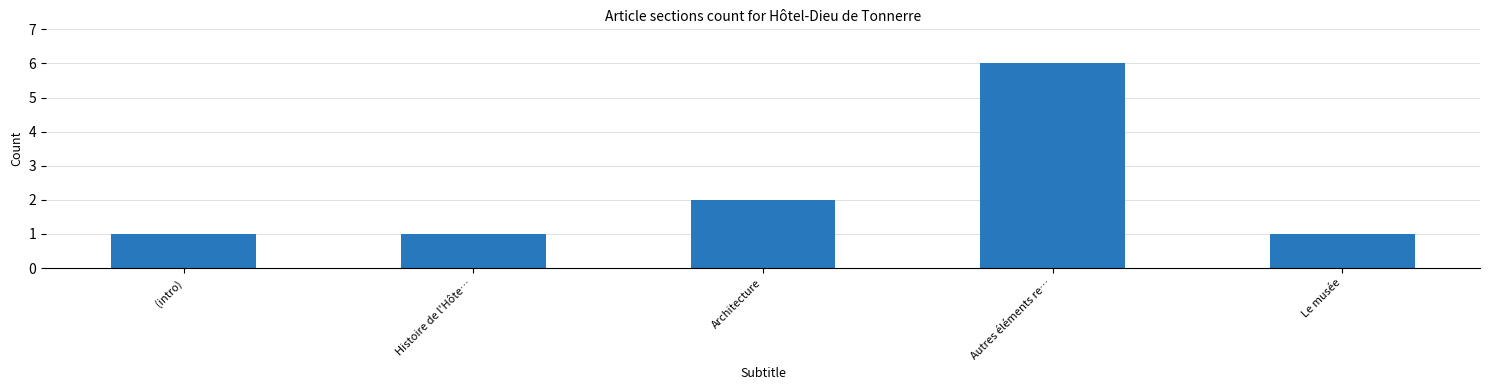

What is the sum of all values?

11